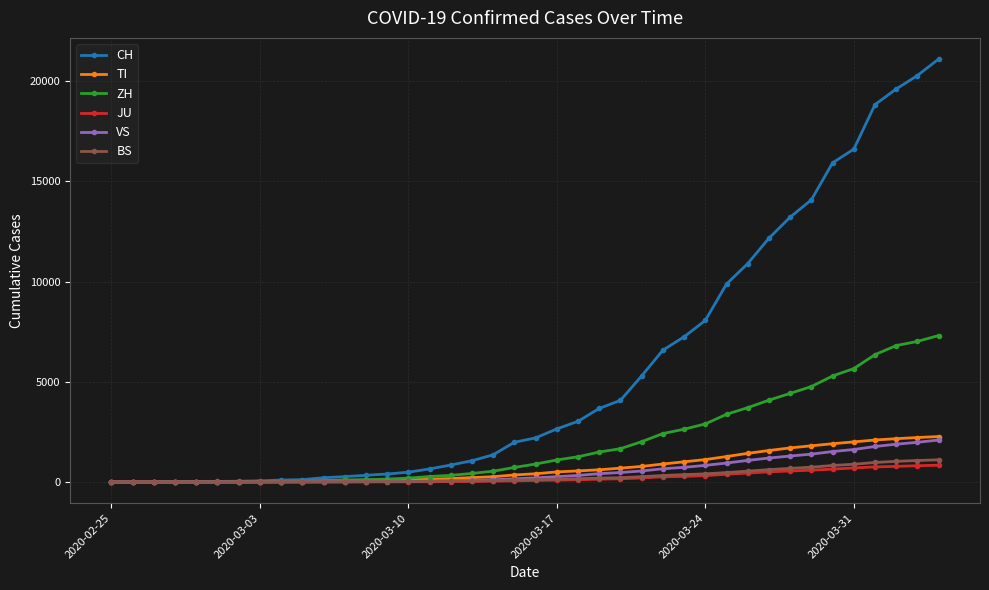

Which series has the largest total across all categories?

CH